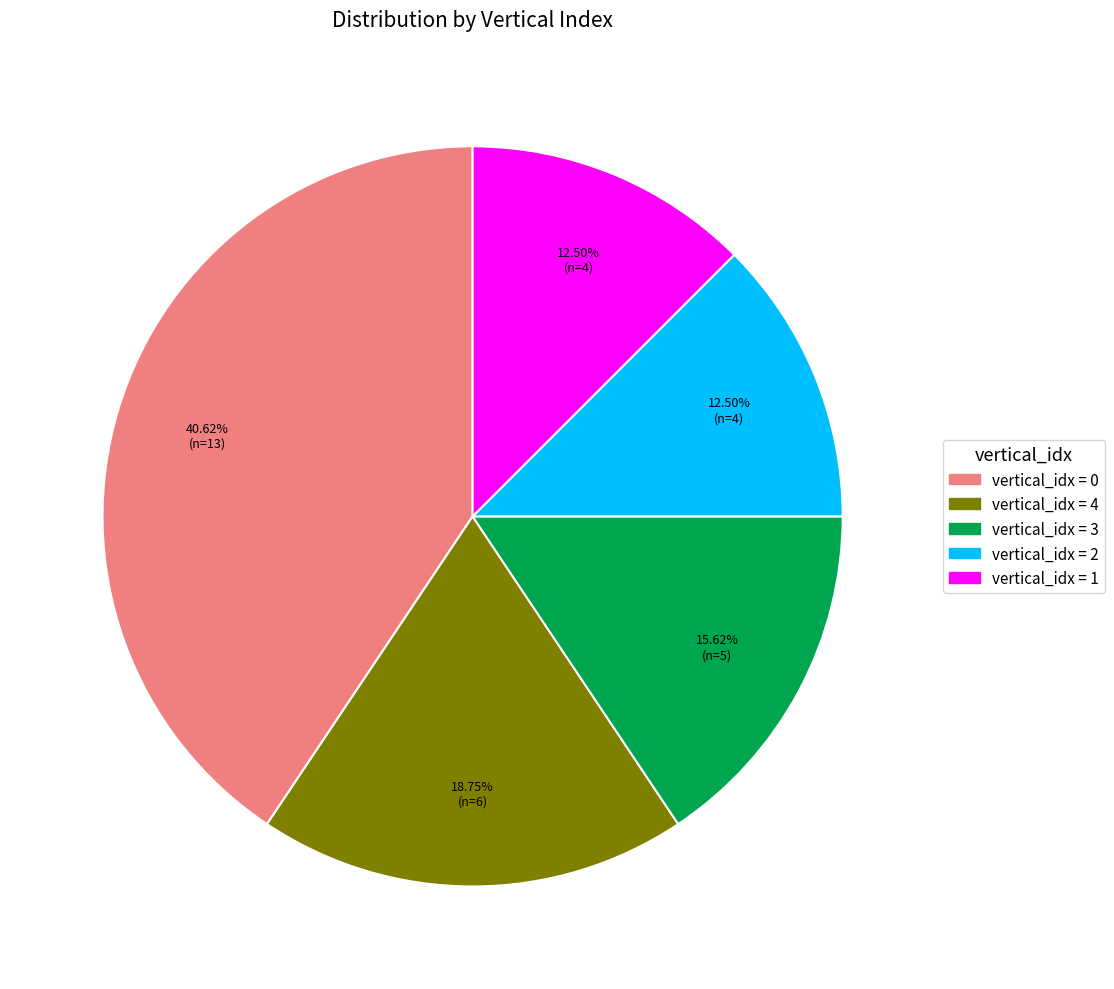

Is there a majority slice in this chart?

No